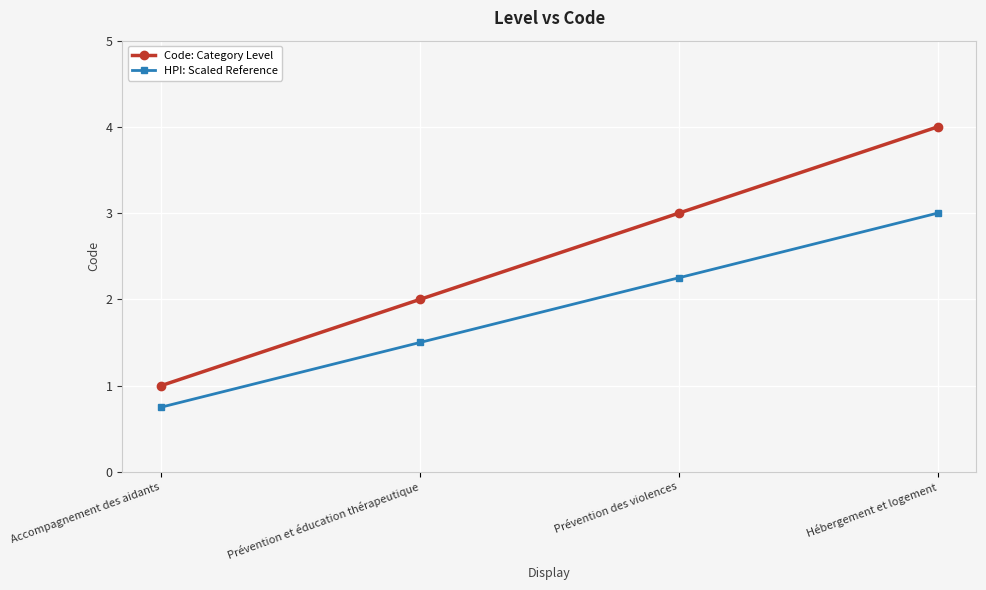

The HPI: Scaled Reference series shows 1.5 at Prévention et éducation thérapeutique. True or false?

True